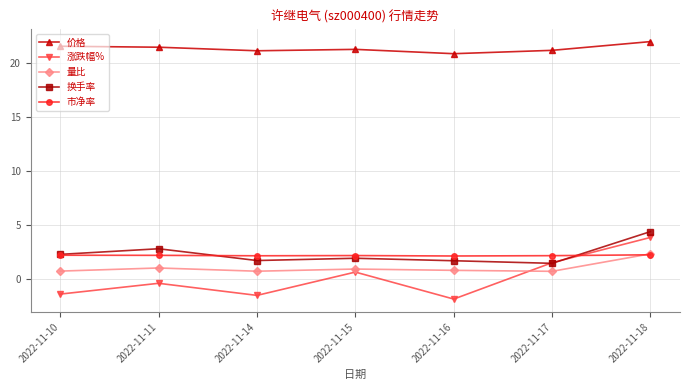

What is the total value across all series at 2022-11-15?

26.8